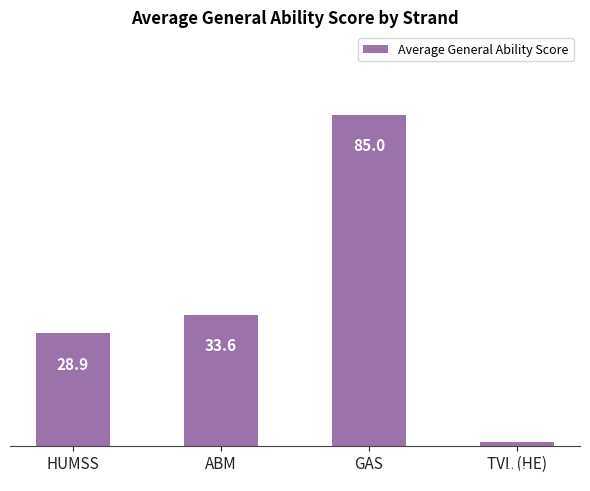

Reading left to right, list all the values displayed in this chart.

28.9	33.6	85.0	1.0